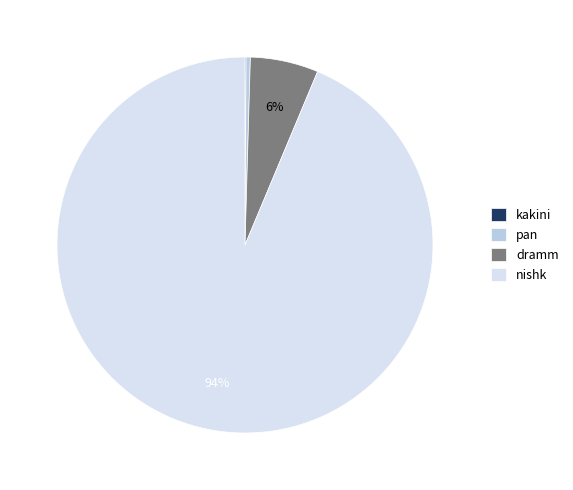

What percentage is the nishk slice, to the nearest percent?

94%